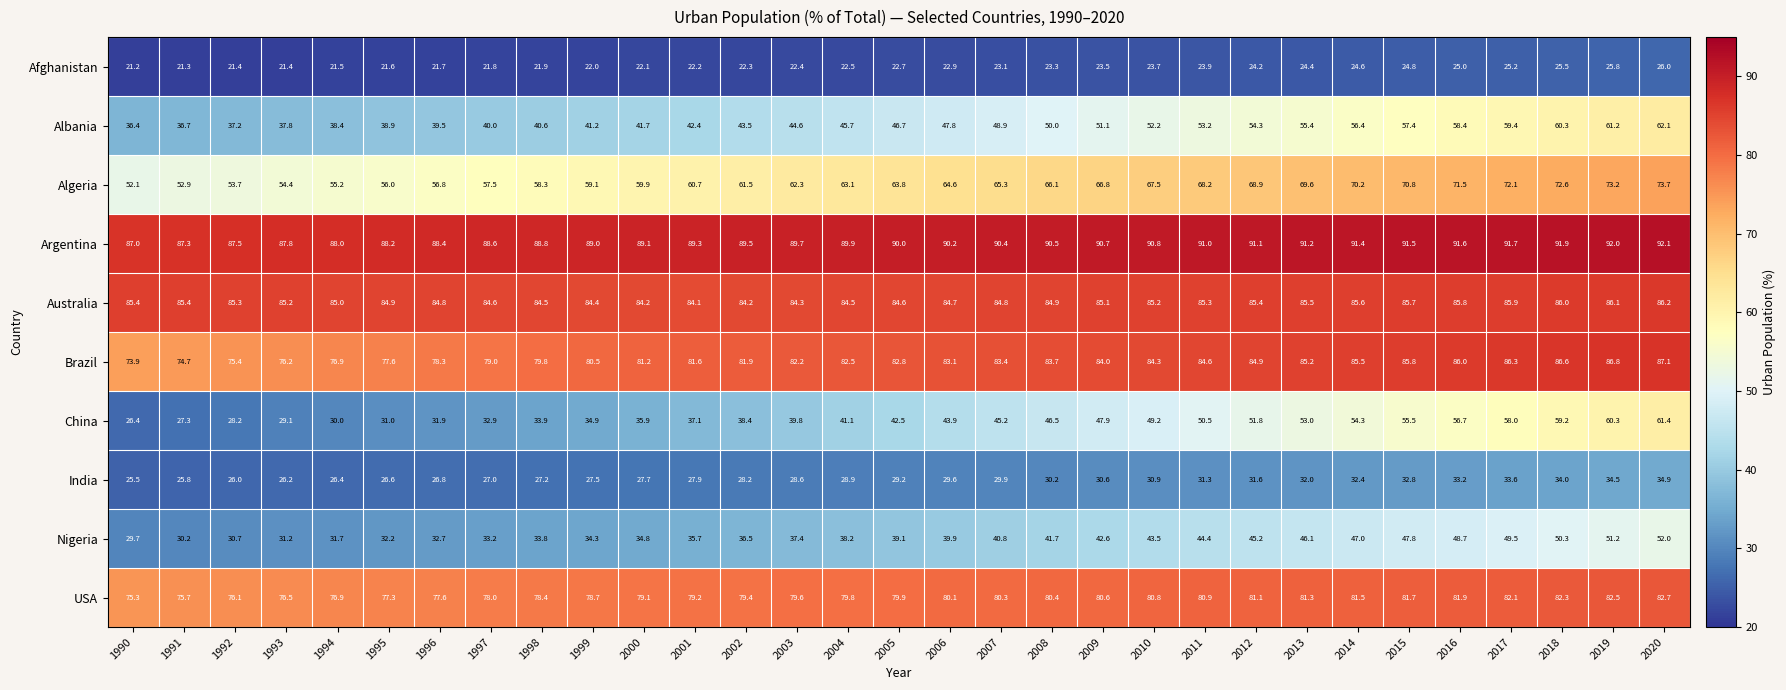

Which series has the largest range (max minus min)?

China